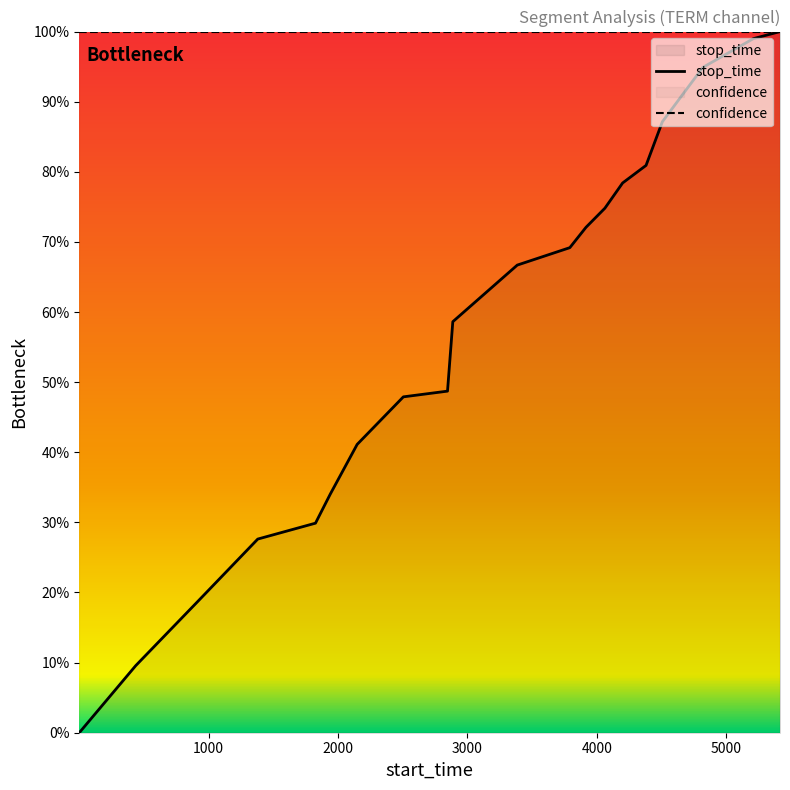

True or false: stop_time has more than 1 interior local peaks.

False